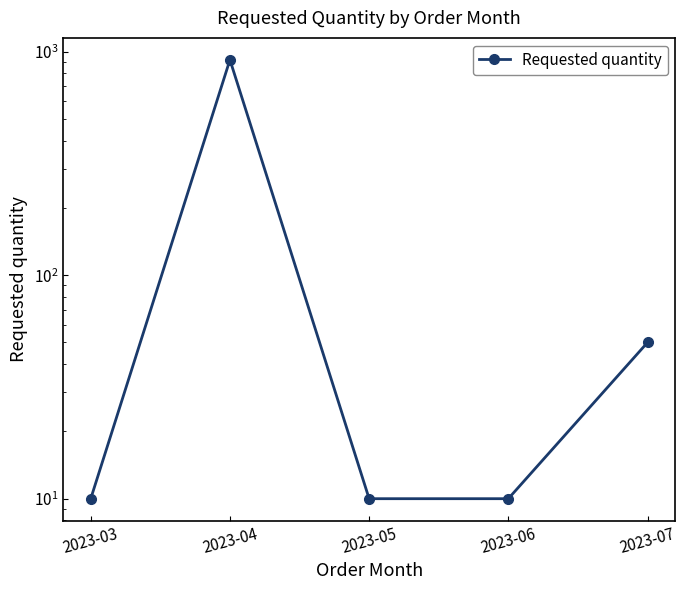

What is the sum of the values at 2023-05 and 2023-06?

20